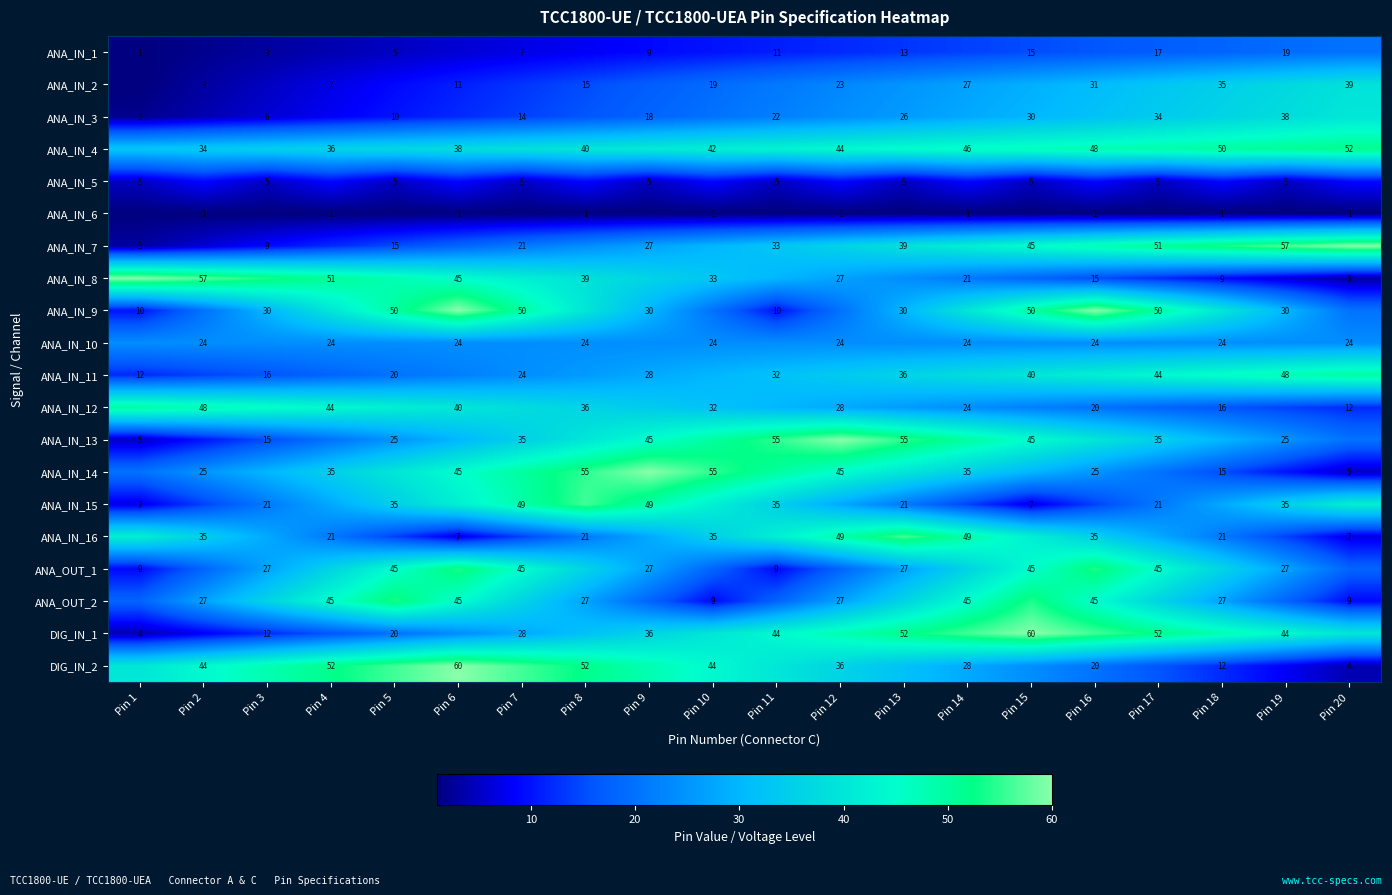

At how many categories does at least one series exceed 18?

20